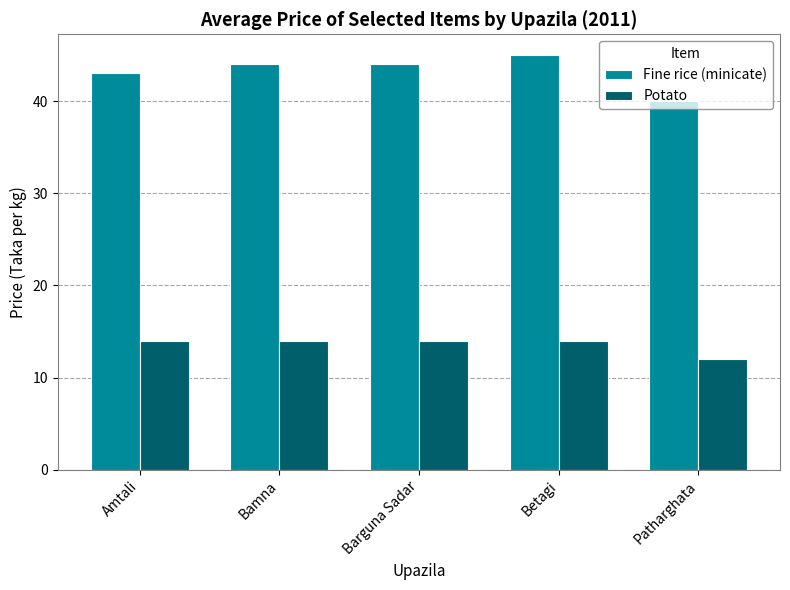

What is the difference between the highest and lowest values at Barguna Sadar?

30